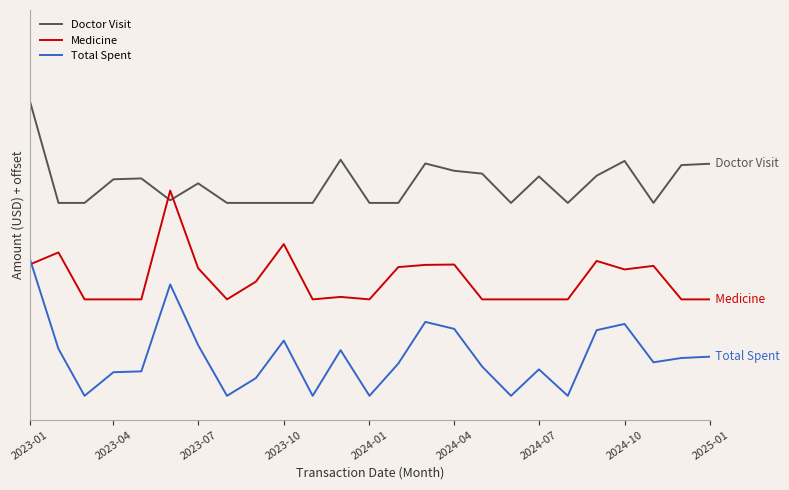

True or false: Total Spent and Medicine cross at least once.

True